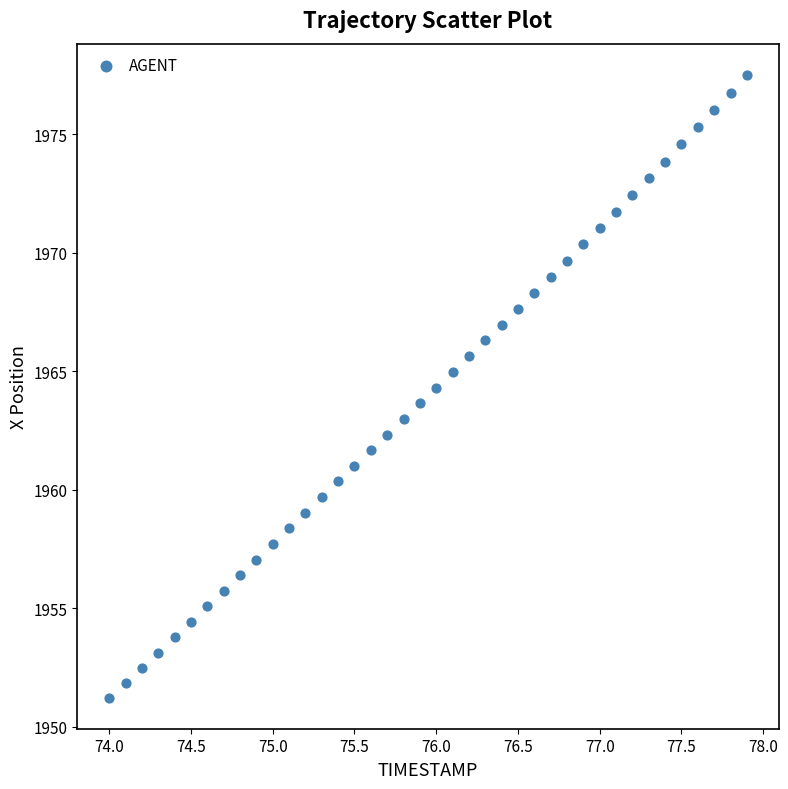

What is the range of Y values (max minus min)?

26.3